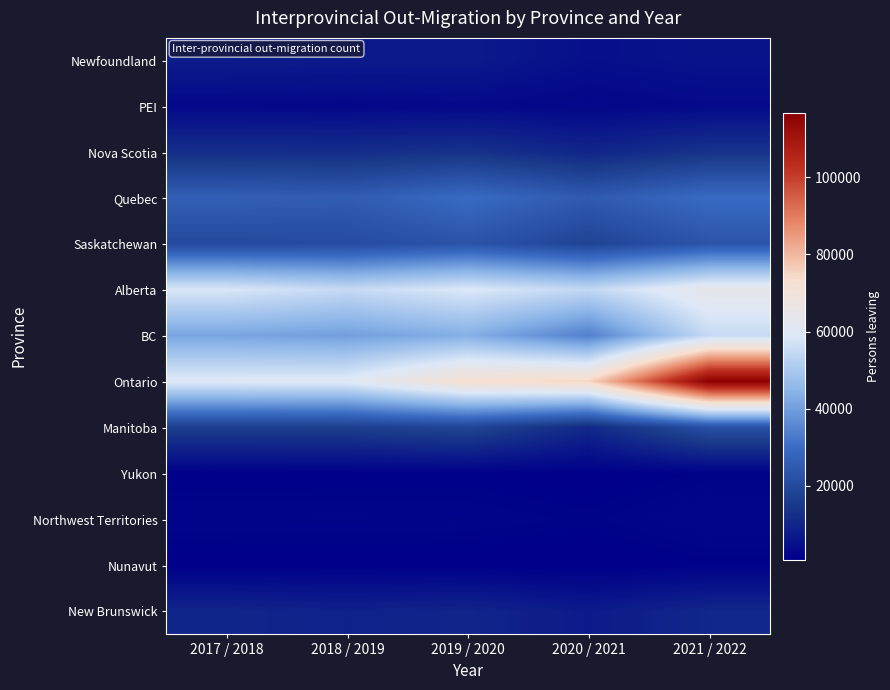

What is the difference between the highest and lowest values at 2021 / 2022?

115488